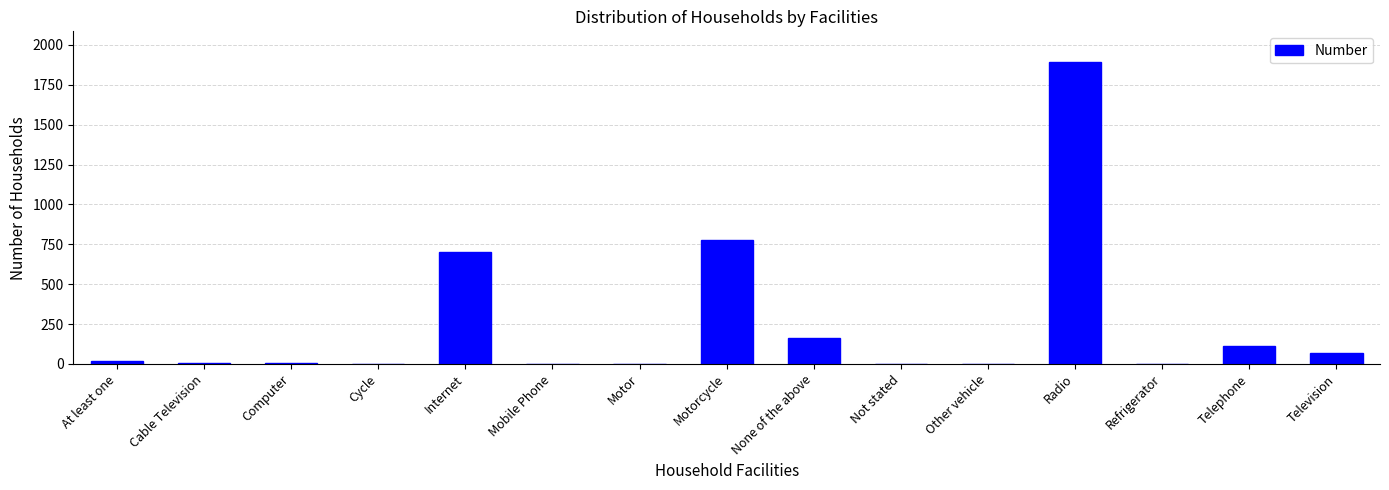

What is the sum of all values?

3752